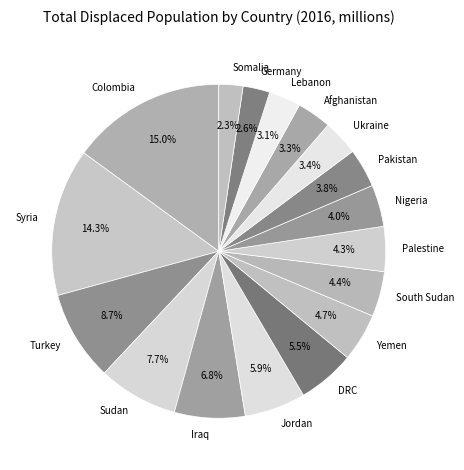

Does Jordan account for over 50% of the chart?

No